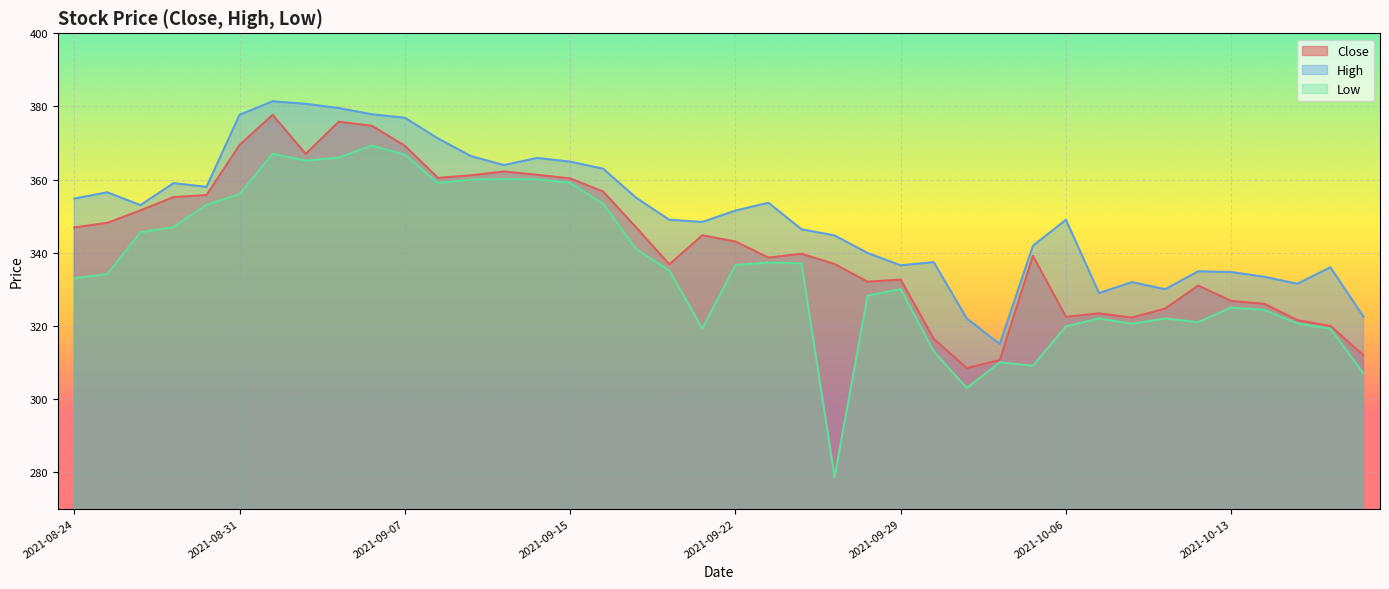

Which label corresponds to the smallest value in the chart?

2021-09-27